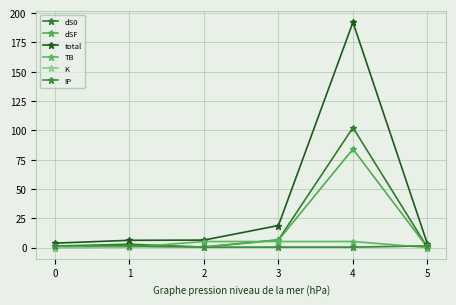

Where does the TB series first go above 5?

2